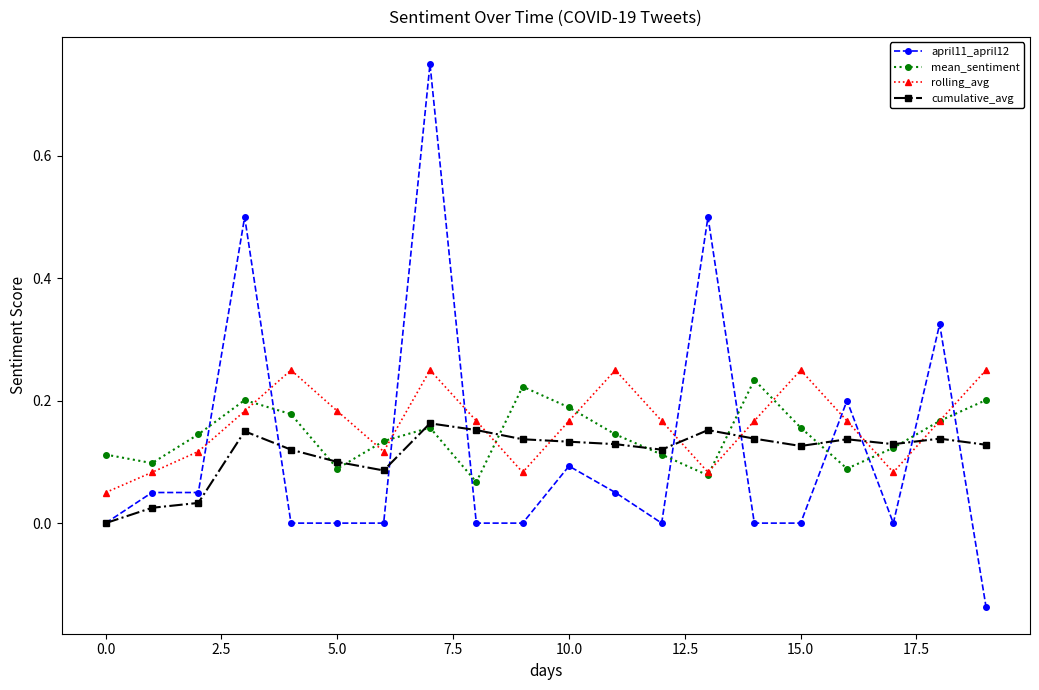

True or false: cumulative_avg has more than 2 points higher than both neighbors.

True